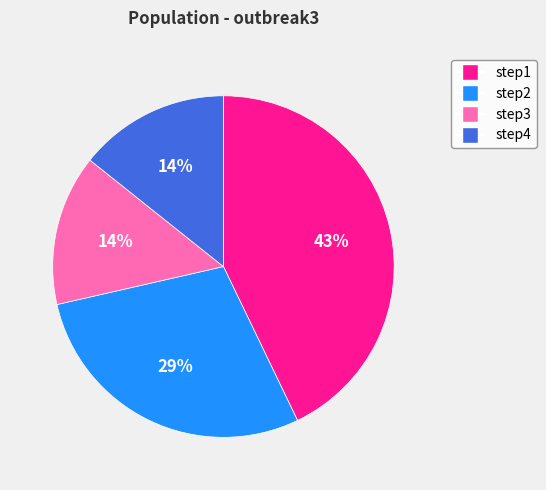

To the nearest percent, what is the average slice percentage?

25%